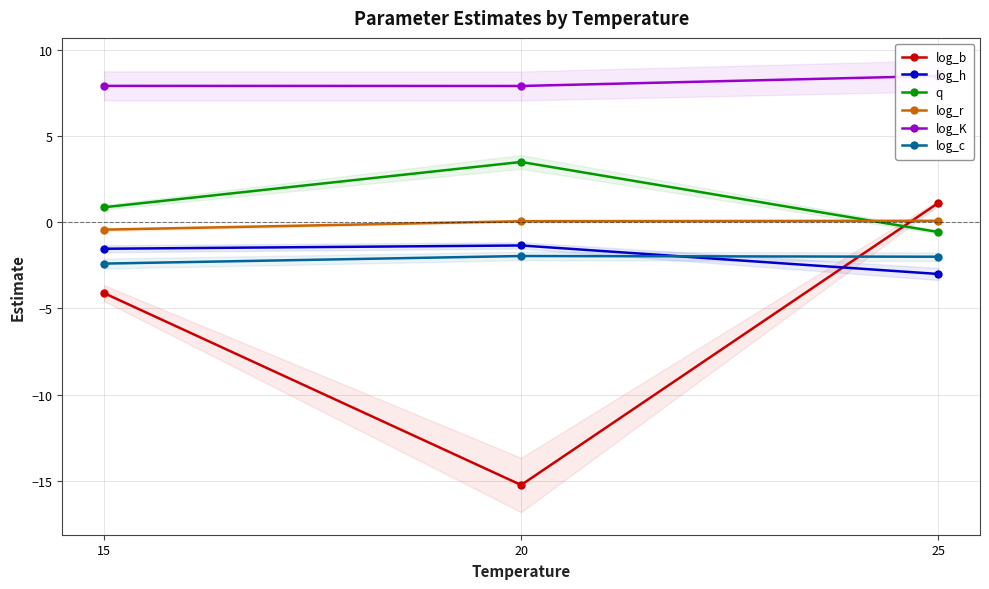

Reading right to left, list all the values displayed in this chart.

log_b: 1.1	-15.2	-4.1
log_h: -3.0	-1.3	-1.5
q: -0.6	3.5	0.9
log_r: 0.1	0.1	-0.4
log_K: 8.5	7.9	7.9
log_c: -2.0	-2.0	-2.4